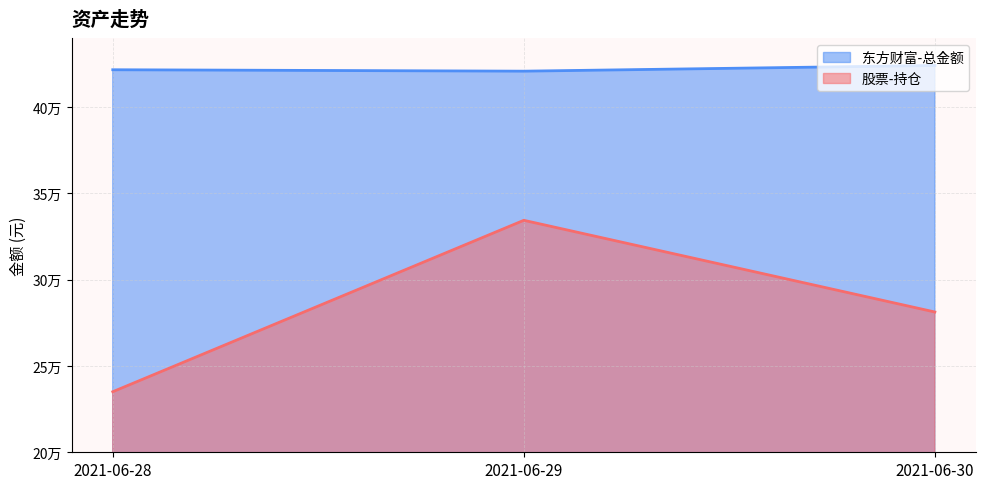

Which series has the largest total across all categories?

东方财富-总金额